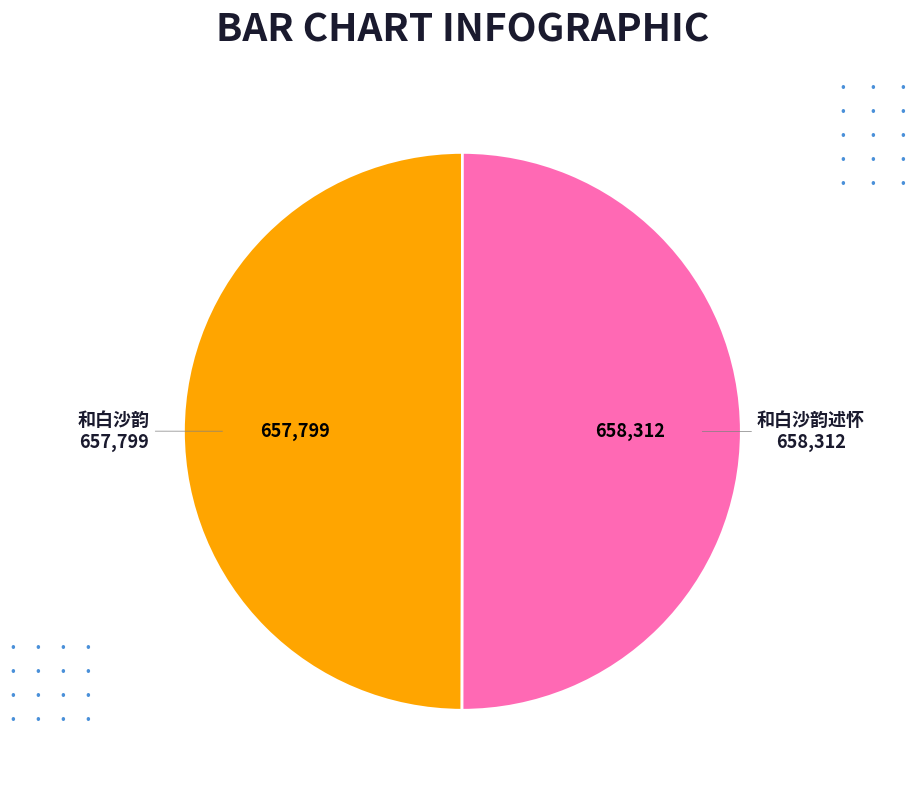

How many segments does this pie chart have?

2